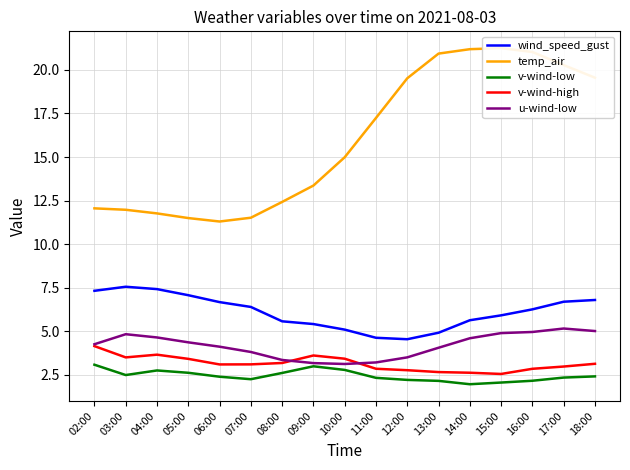

Which has a higher value, 10:00 or 15:00?

15:00